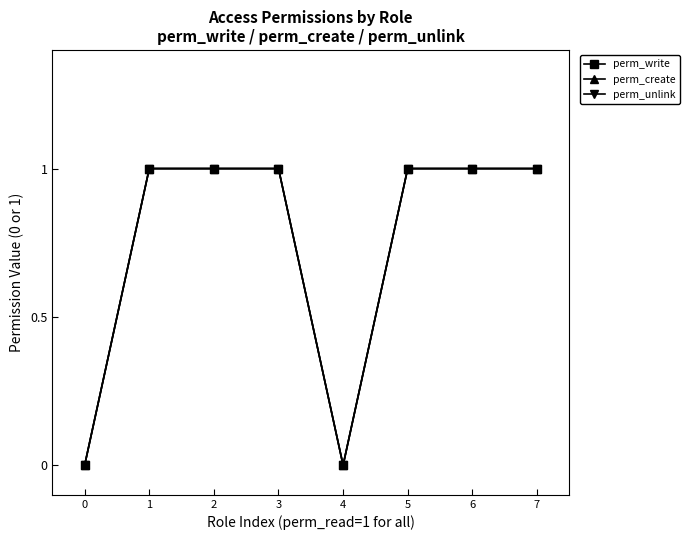

How many lines are shown in the chart?

3